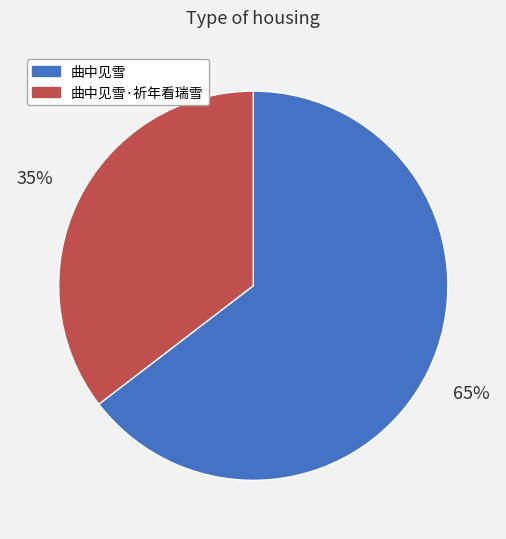

How many segments does this pie chart have?

2